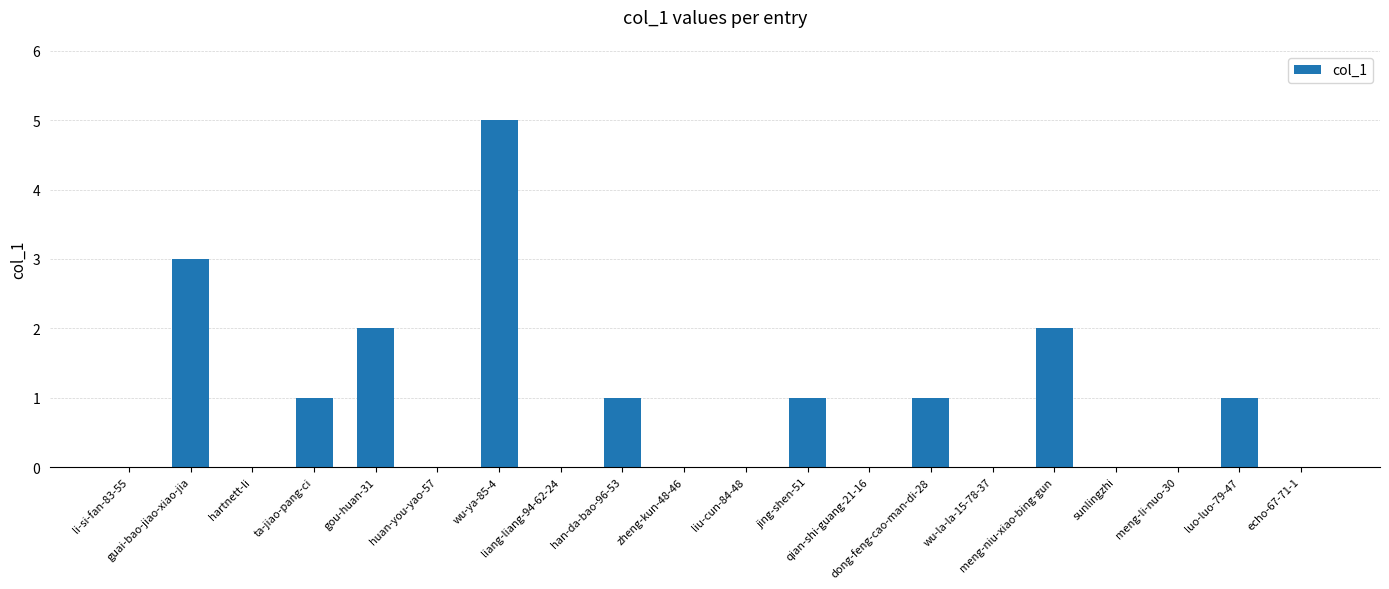

What is the greatest value displayed?

5